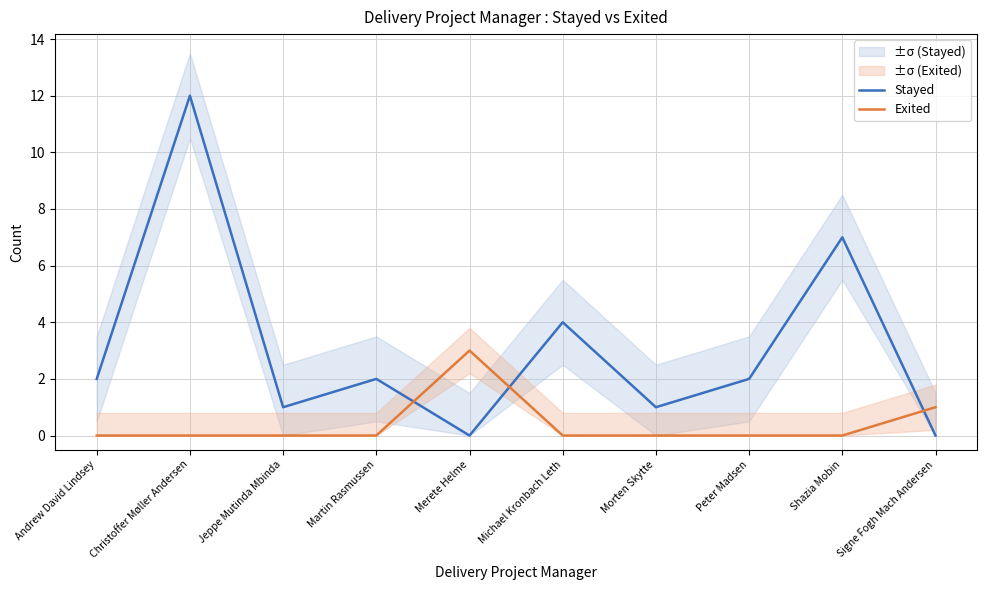

How many interior local peaks does the Stayed series have?

4